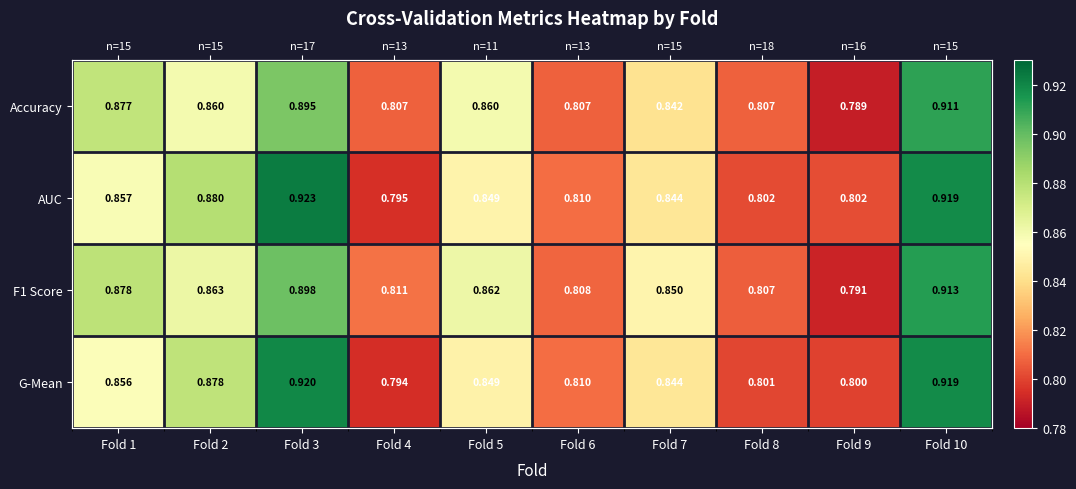

At which category does the chart reach its peak across all series?

Fold 3